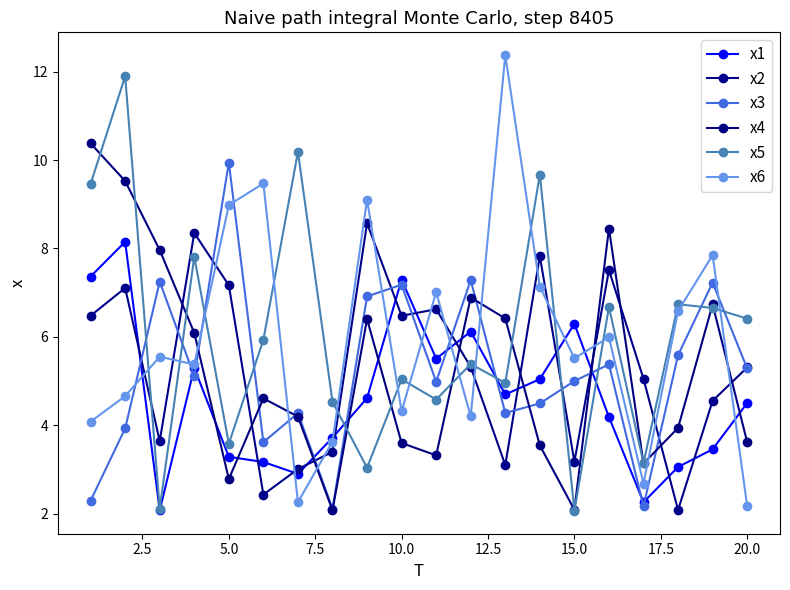

How many interior local peaks does the x4 series have?

5